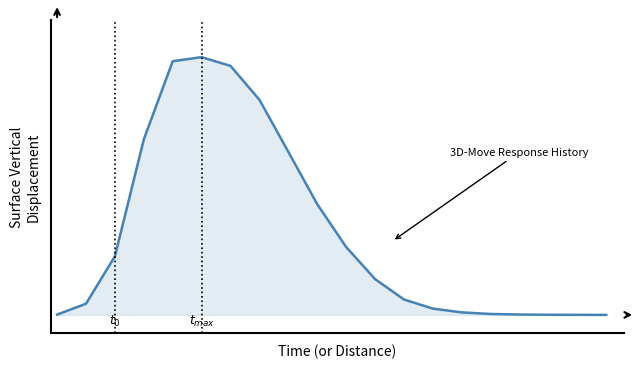

Is this an area chart (filled region under the line)?

Yes